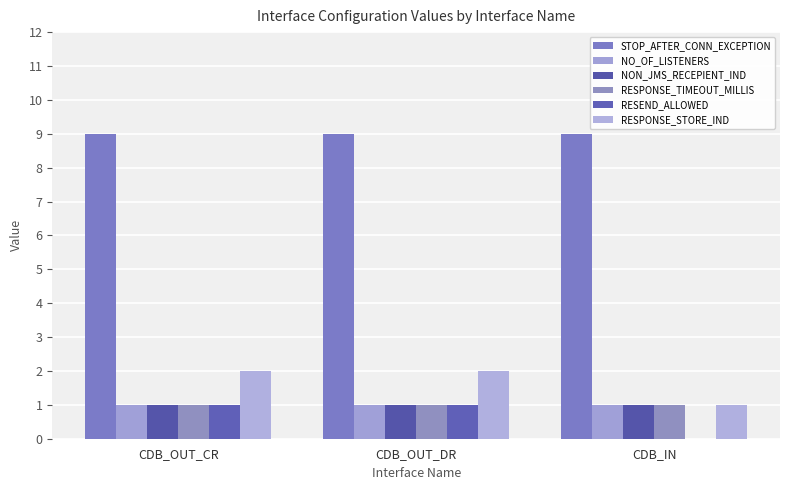

What is the minimum value for NO_OF_LISTENERS?

1